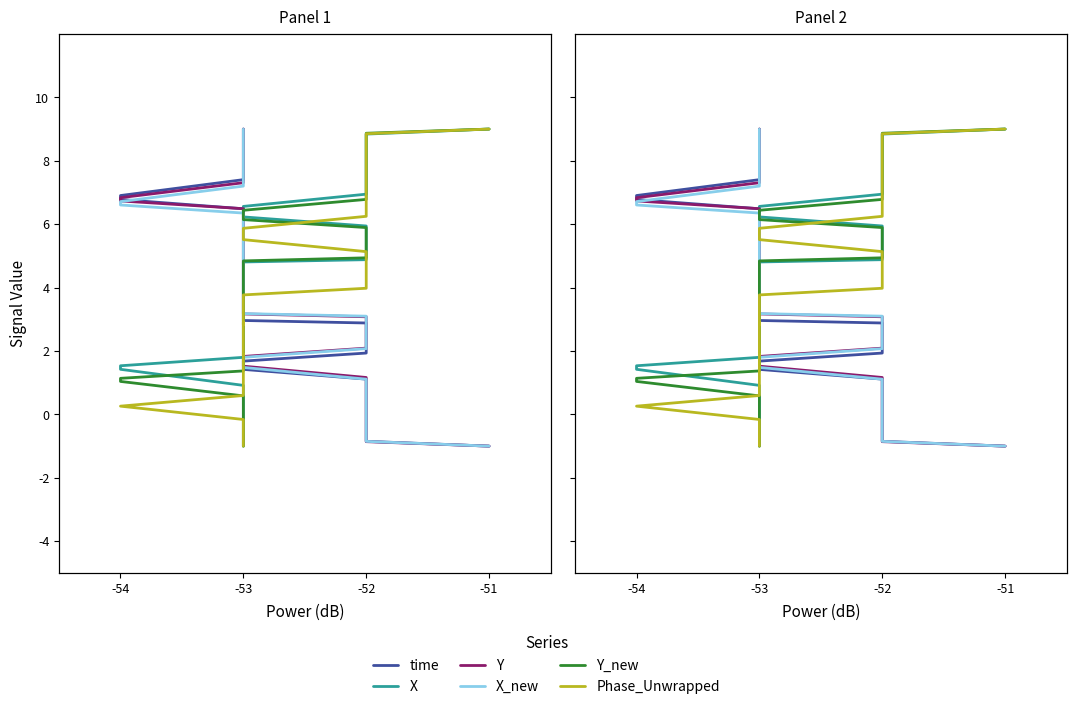

True or false: Y_new has more than 2 points higher than both neighbors.

False